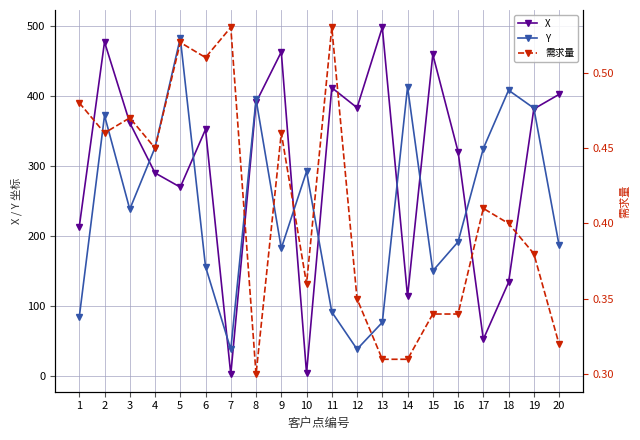

At which category does X reach its first local peak?

2